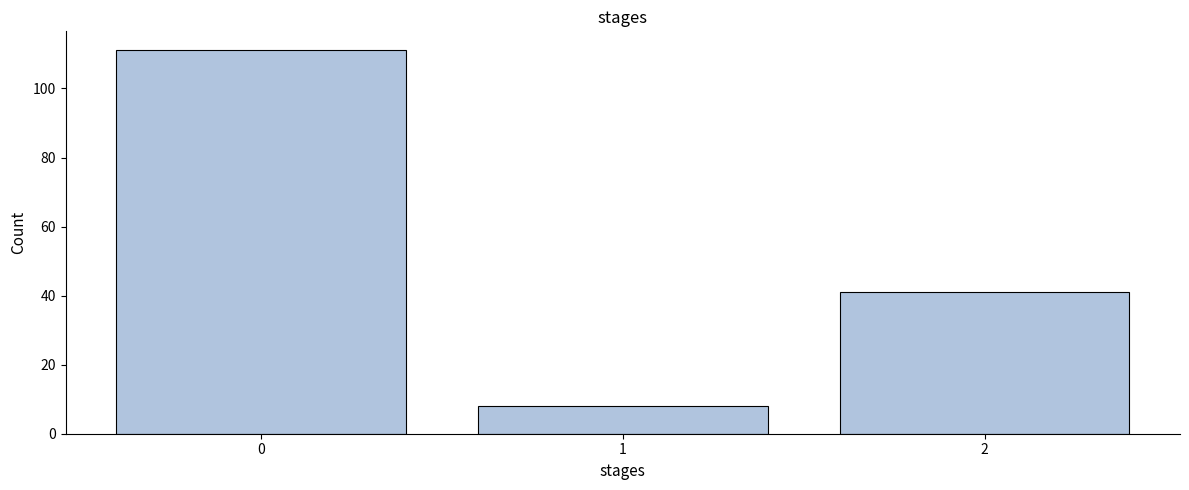

Reading left to right, list all the values displayed in this chart.

111	8	41